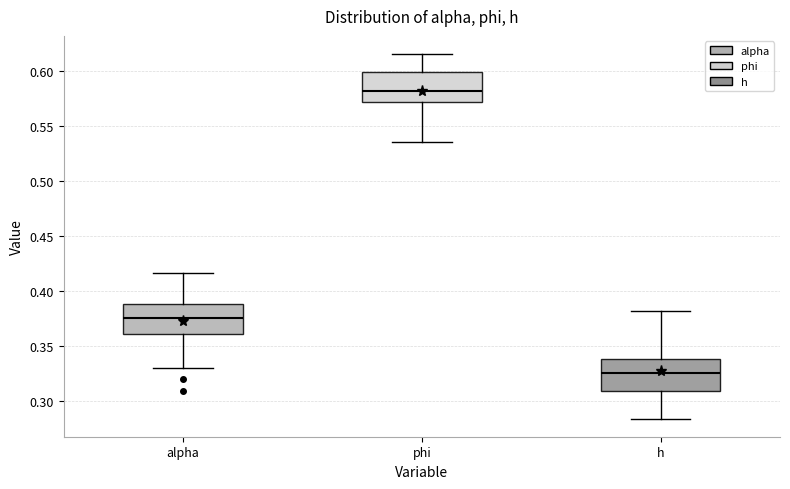

Which box's median line is the lowest?

h